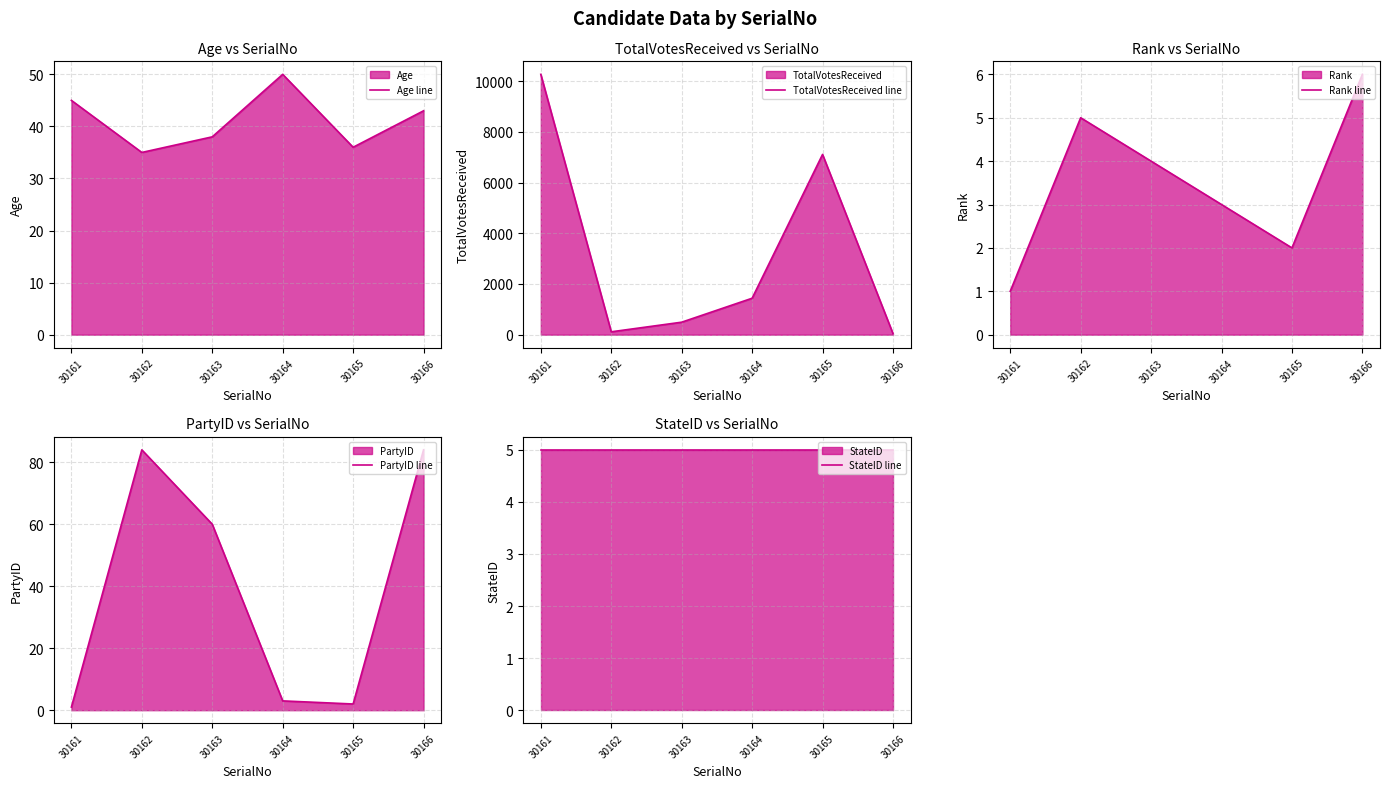

How many lines are shown in the chart?

5